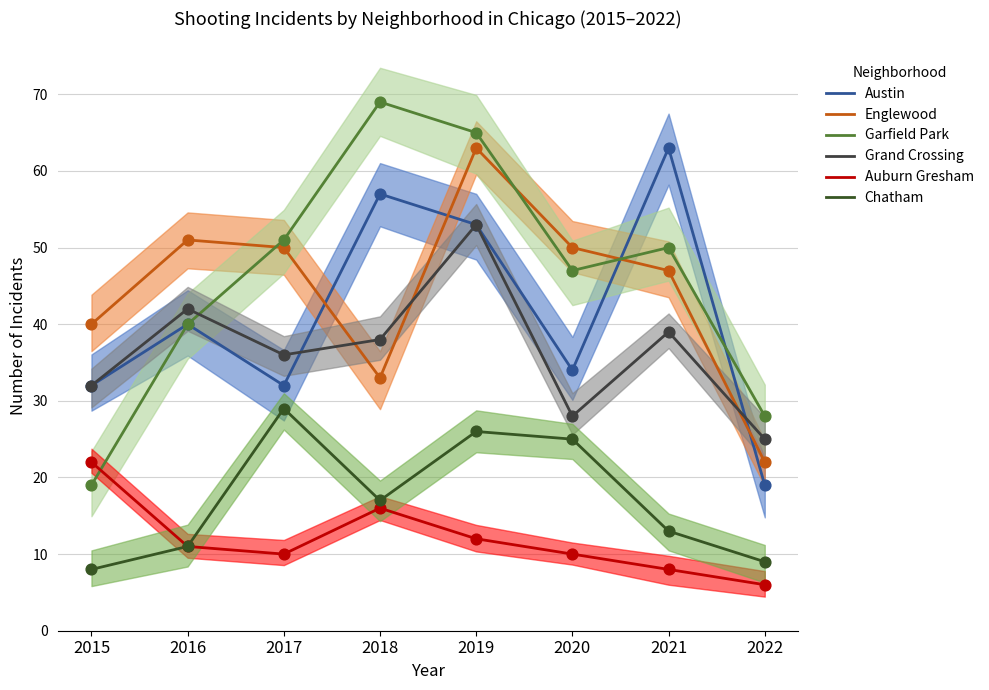

Which series reaches the minimum Y coordinate?

Auburn Gresham